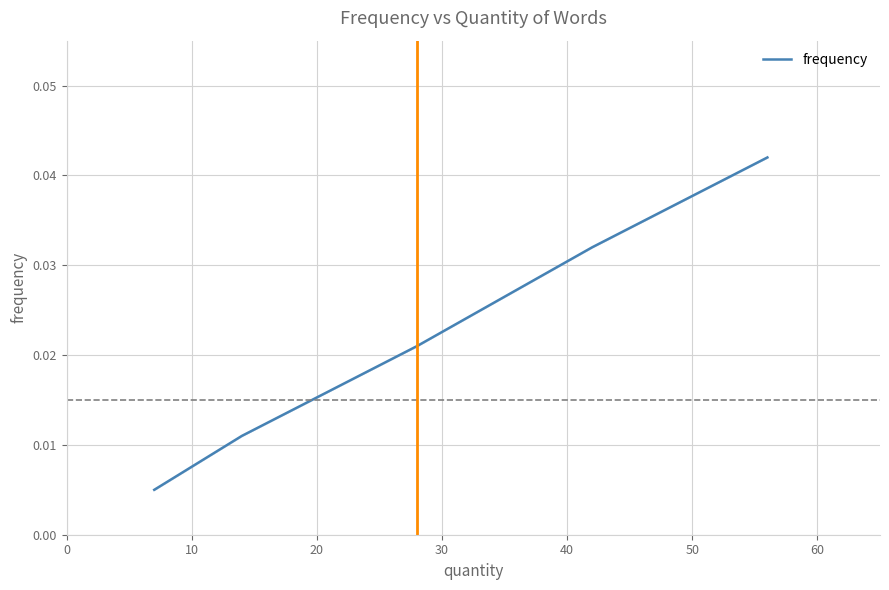

True or false: there are more than 1 points higher than both neighbors.

False